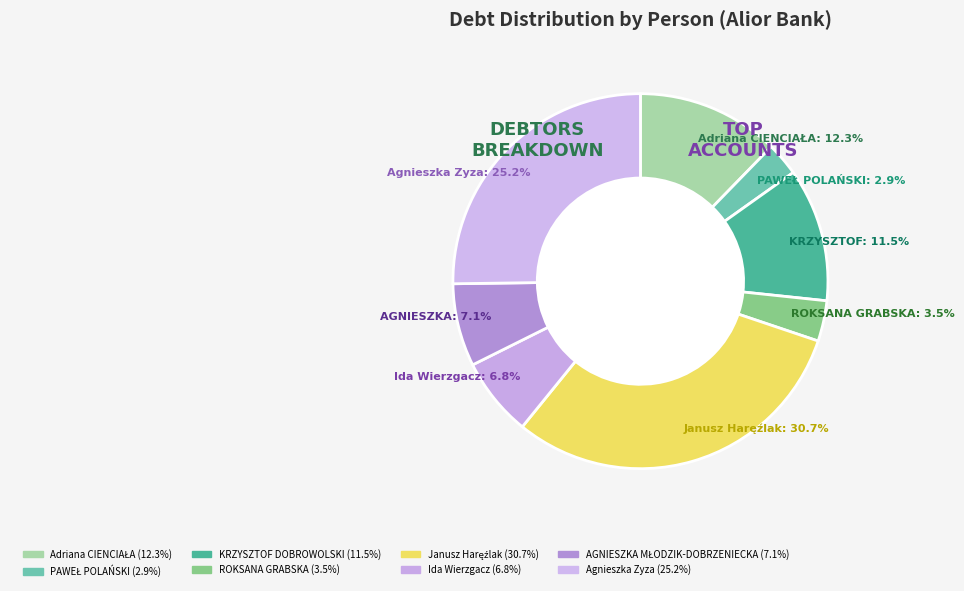

Count the number of slices in the pie.

8